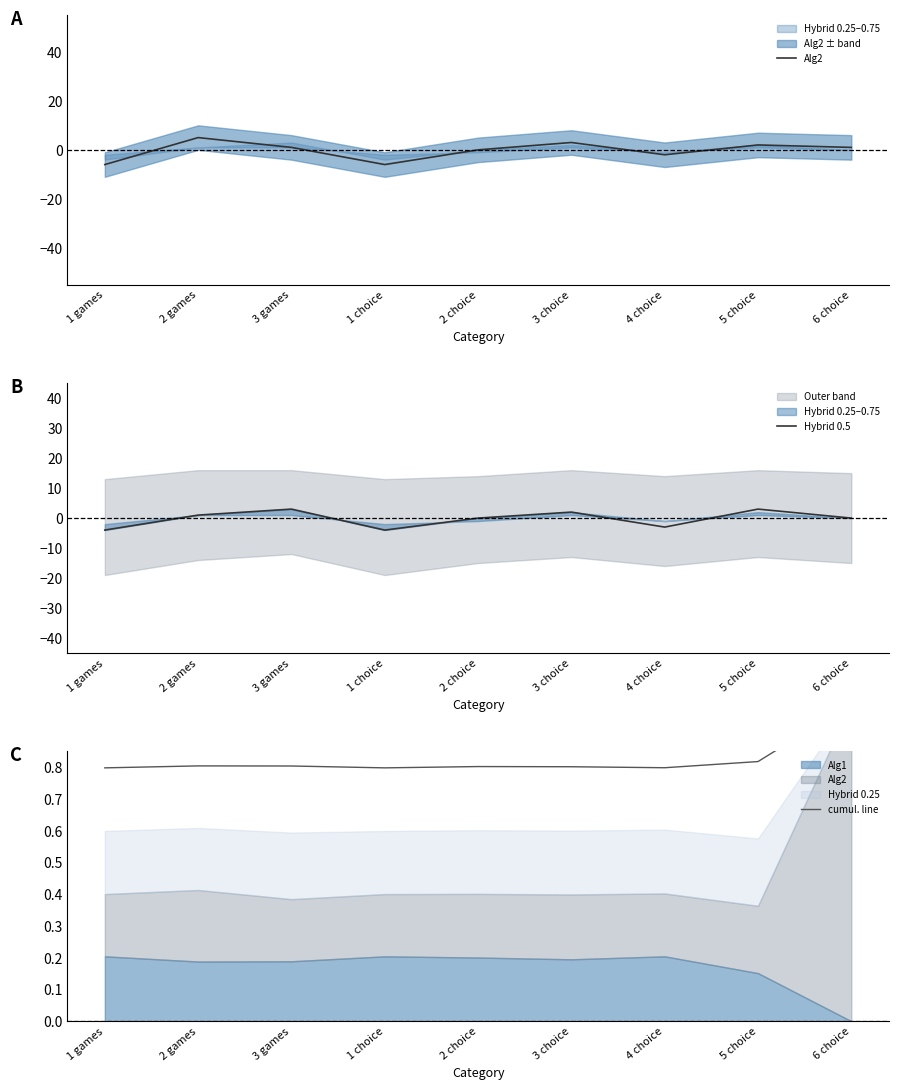

What is the lowest value of the Hybrid 0.5 series?

-4